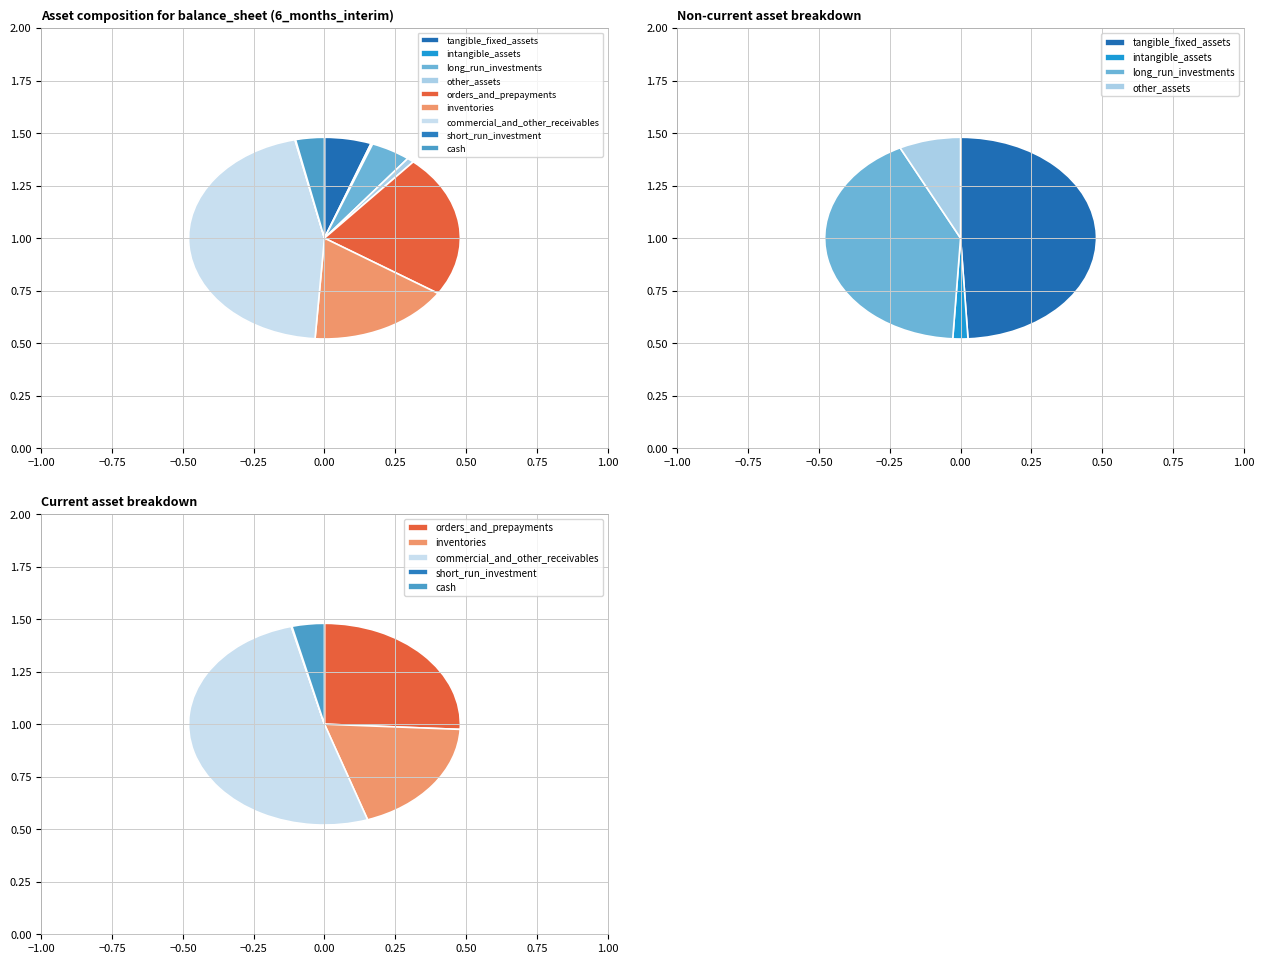

To the nearest percent, what percentage of the pie is other_assets?

1%